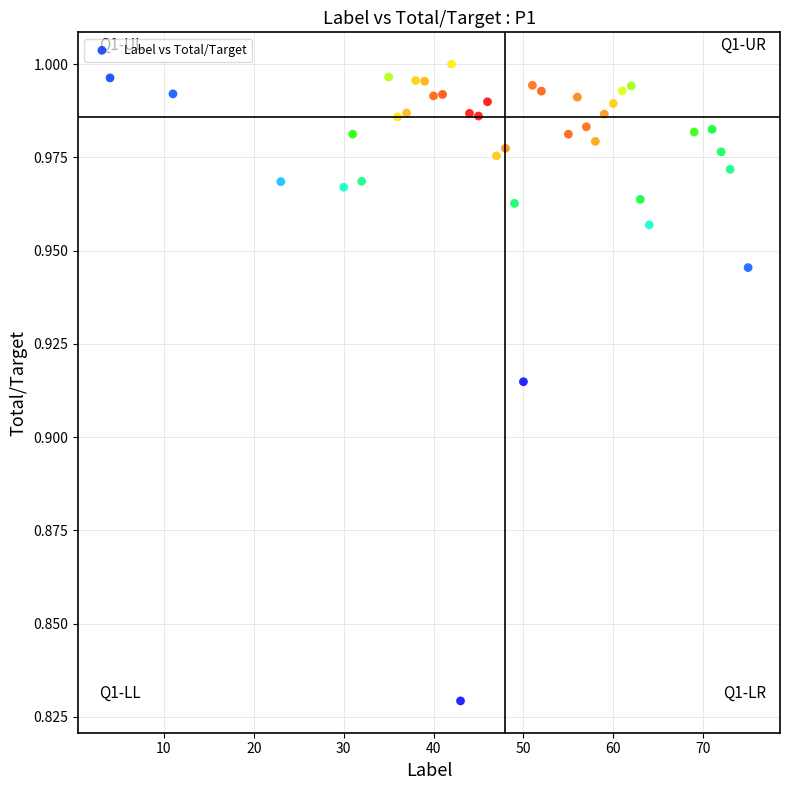

What is the range of X values (max minus min)?

71.0